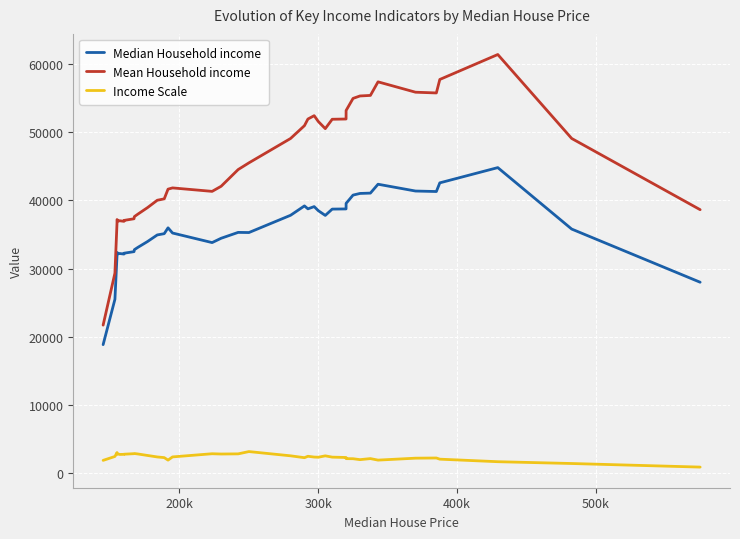

How many lines are shown in the chart?

3